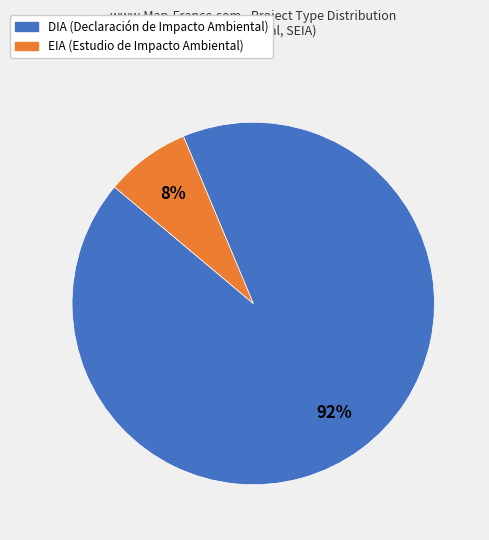

Count the number of slices in the pie.

2